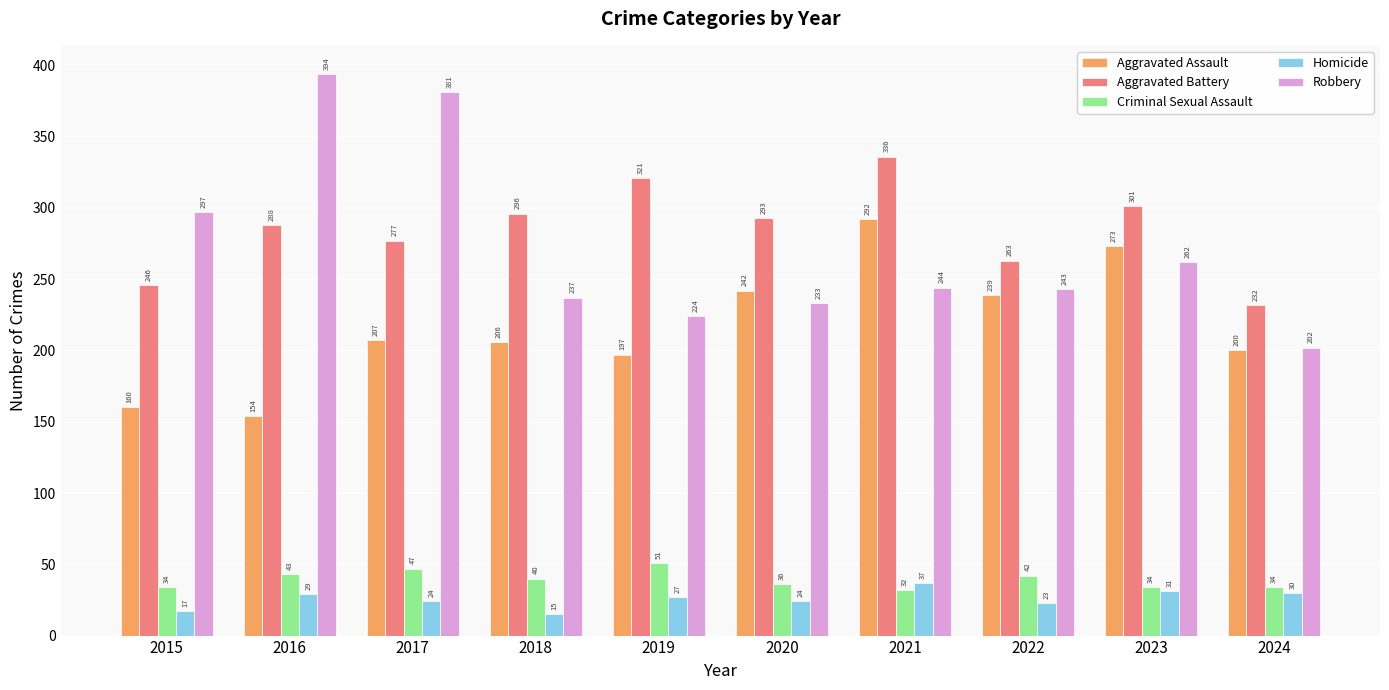

At 2019, list the series in order from largest to smallest.

Aggravated Battery, Robbery, Aggravated Assault, Criminal Sexual Assault, Homicide